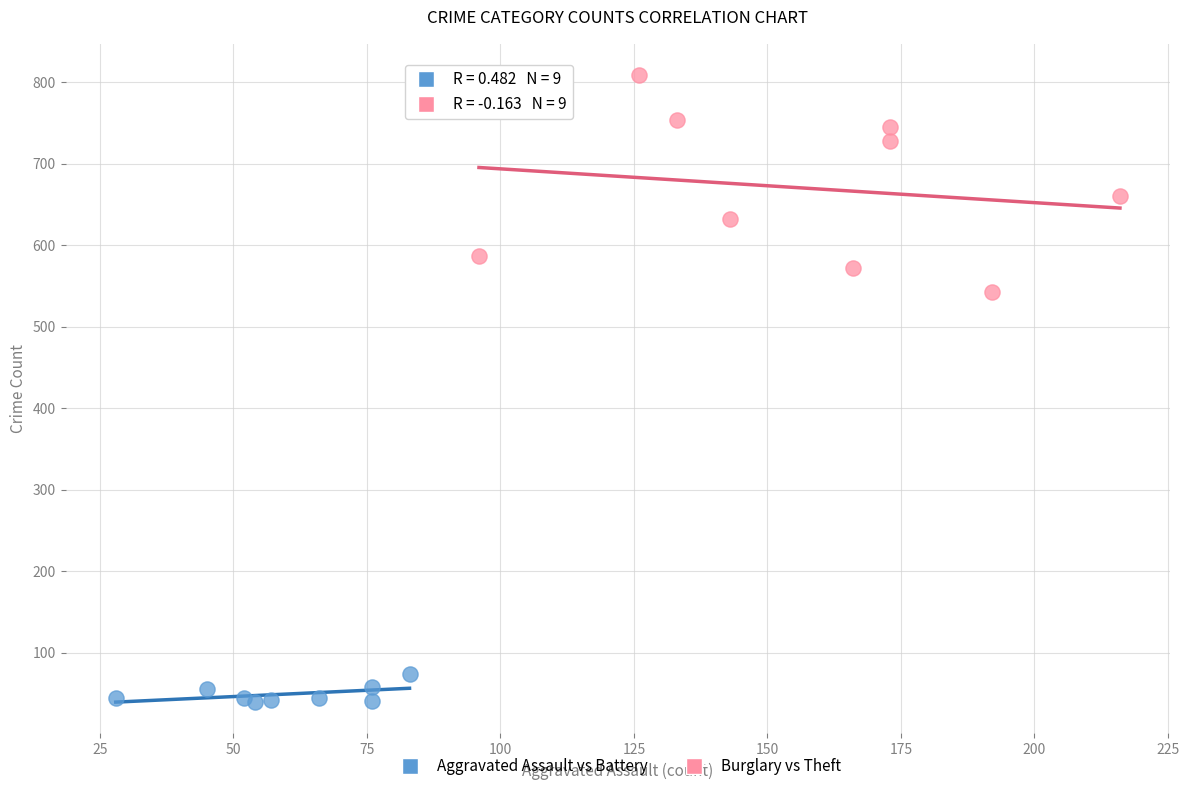

Which series reaches the minimum Y coordinate?

Aggravated Assault vs Battery